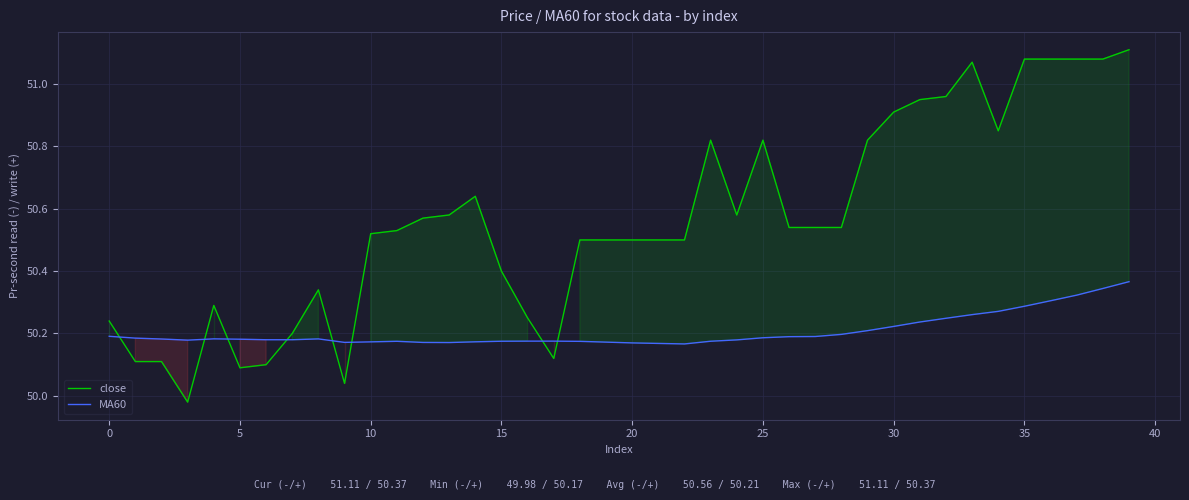

What is the value of the MA60 point at the 3rd from the left?

50.2